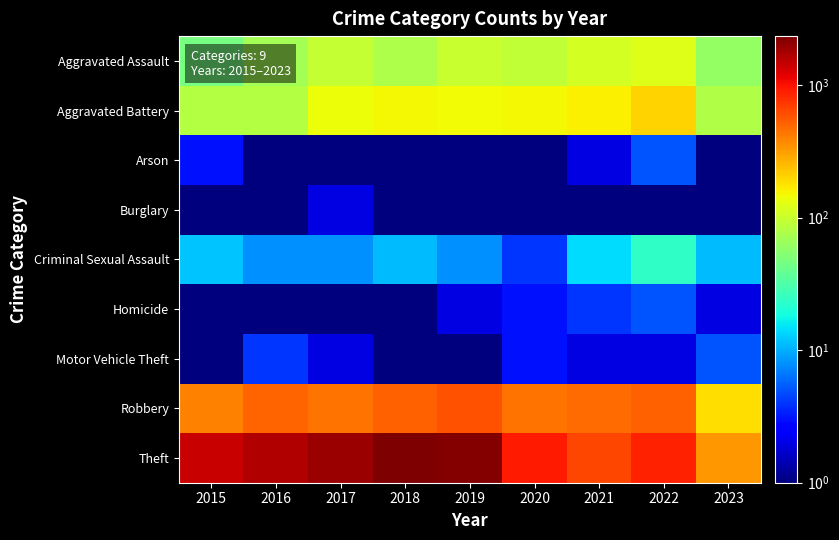

Which series has the widest spread of values?

Theft